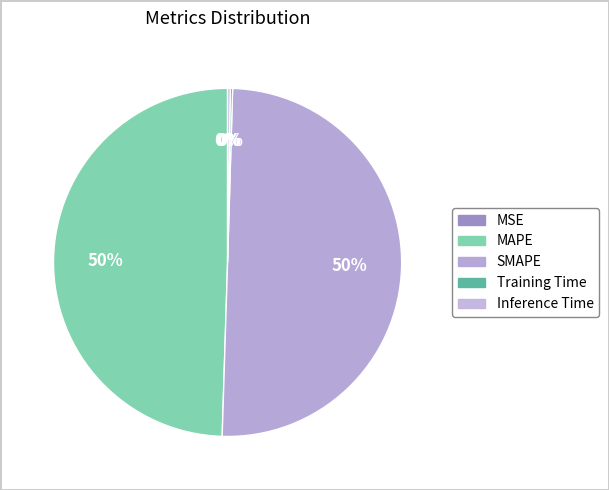

To the nearest percent, what is the difference between the largest and smallest slice percentages?

50%